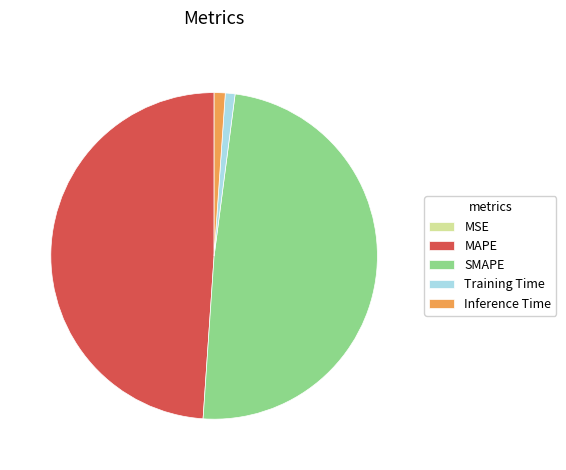

Does any single category account for the majority?

No